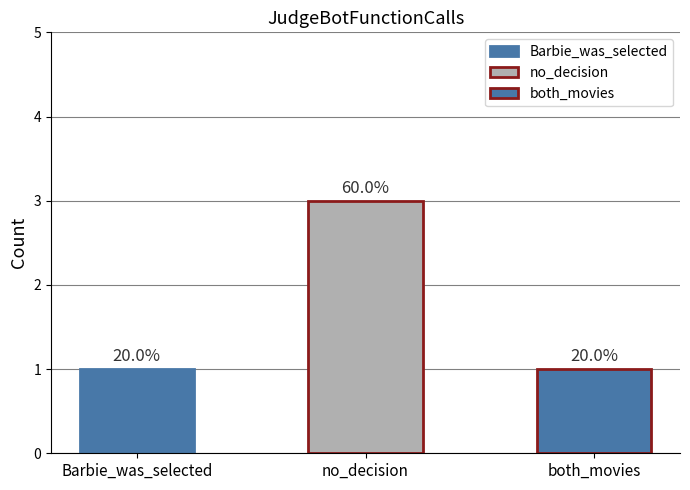

Reading left to right, what are all the values shown in this chart?

1	3	1